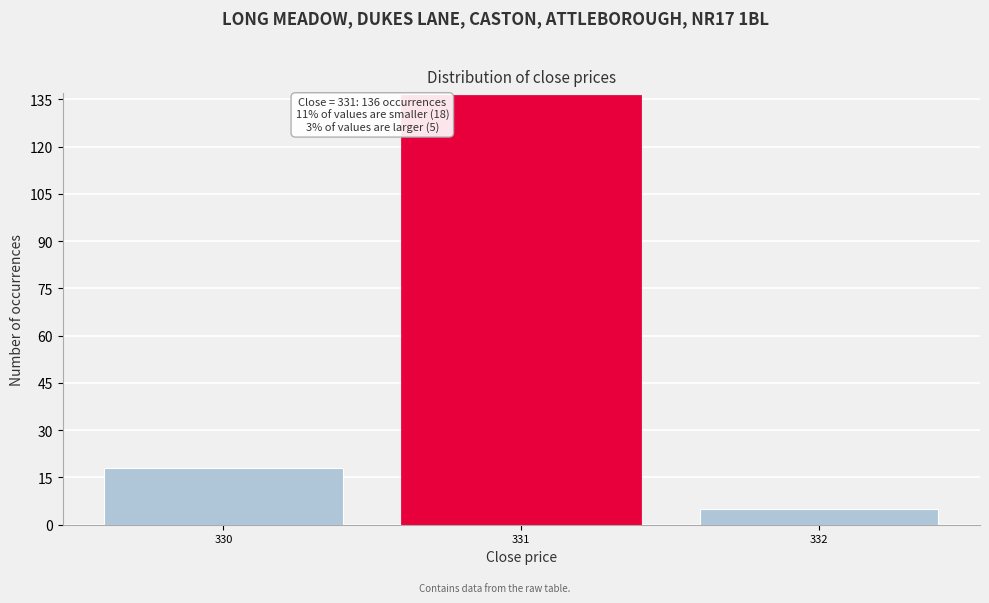

Reading left to right, extract all data points from this chart.

18	136	5